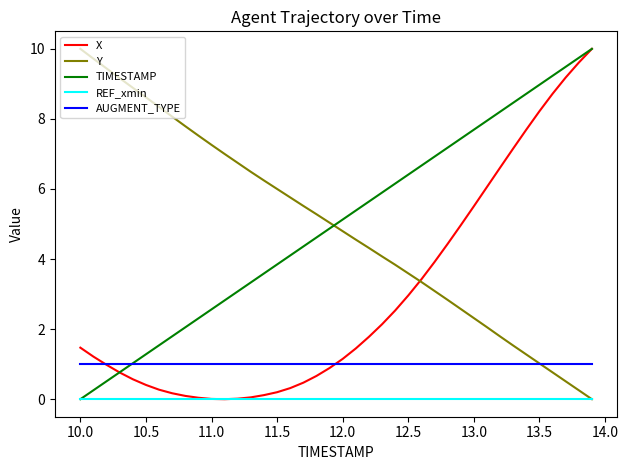

What is the maximum value for Y?

10.0